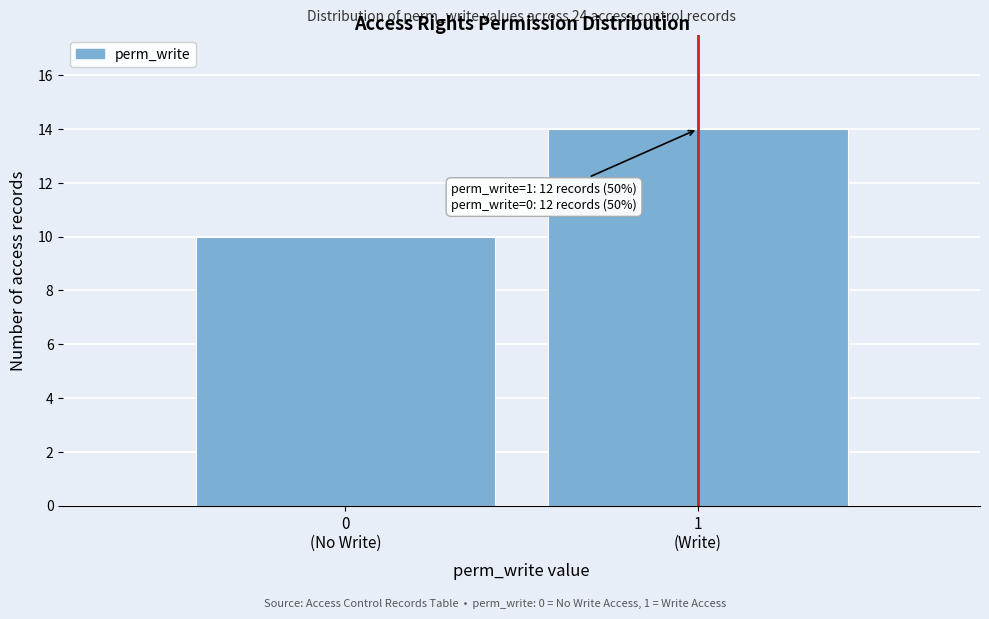

Reading right to left, list all the values displayed in this chart.

14	10